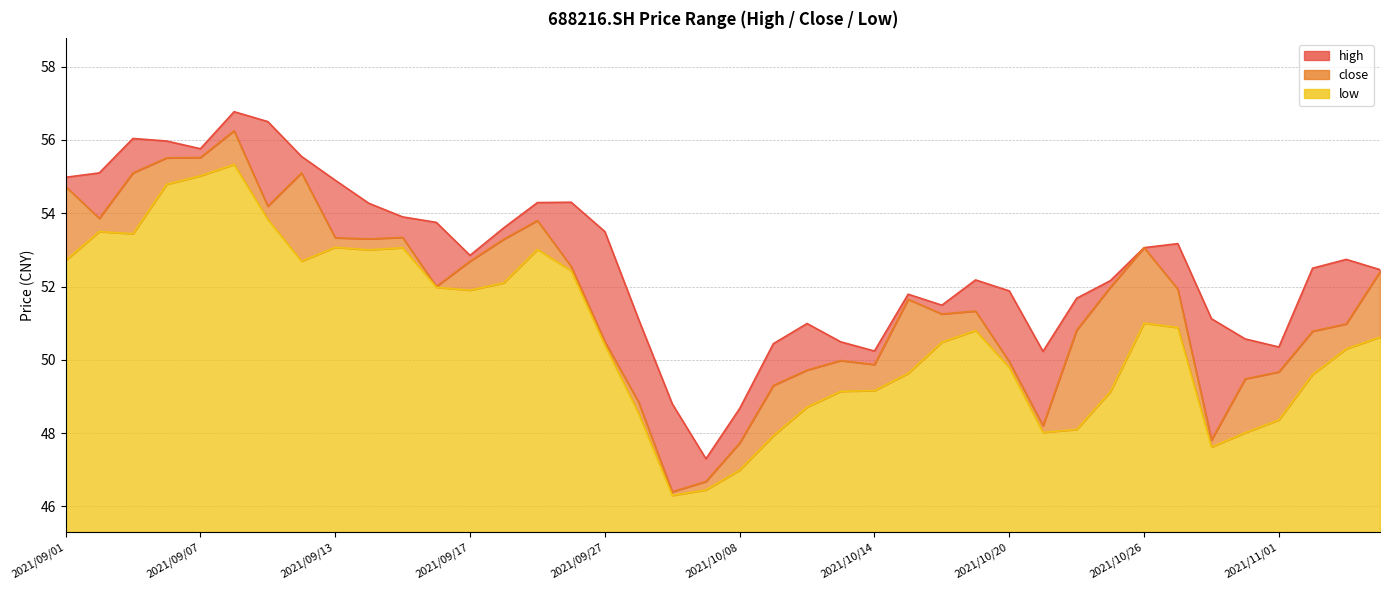

What is the minimum value for high?

47.3